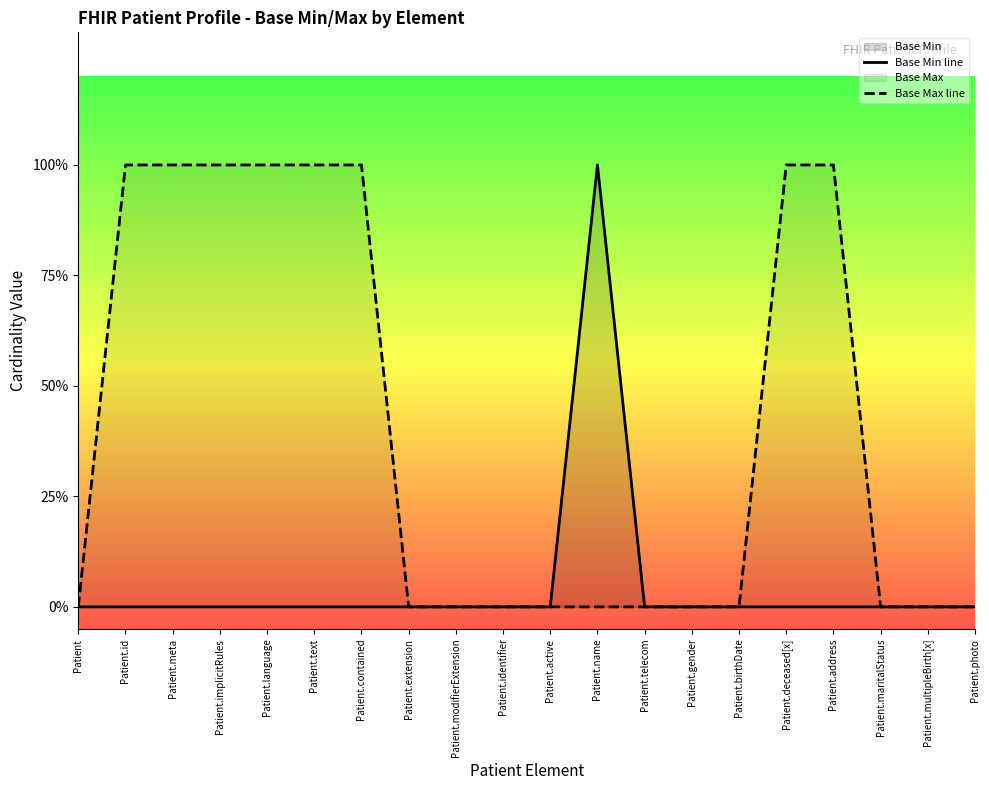

Reading left to right, what are all the values shown in this chart?

Base Min line: Patient=0	Patient.id=0	Patient.meta=0	Patient.implicitRules=0	Patient.language=0	Patient.text=0	Patient.contained=0	Patient.extension=0	Patient.modifierExtension=0	Patient.identifier=0	Patient.active=0	Patient.name=1	Patient.telecom=0	Patient.gender=0	Patient.birthDate=0	Patient.deceased[x]=0	Patient.address=0	Patient.maritalStatus=0	Patient.multipleBirth[x]=0	Patient.photo=0
Base Max line: Patient=0	Patient.id=1	Patient.meta=1	Patient.implicitRules=1	Patient.language=1	Patient.text=1	Patient.contained=1	Patient.extension=0	Patient.modifierExtension=0	Patient.identifier=0	Patient.active=0	Patient.name=0	Patient.telecom=0	Patient.gender=0	Patient.birthDate=0	Patient.deceased[x]=1	Patient.address=1	Patient.maritalStatus=0	Patient.multipleBirth[x]=0	Patient.photo=0